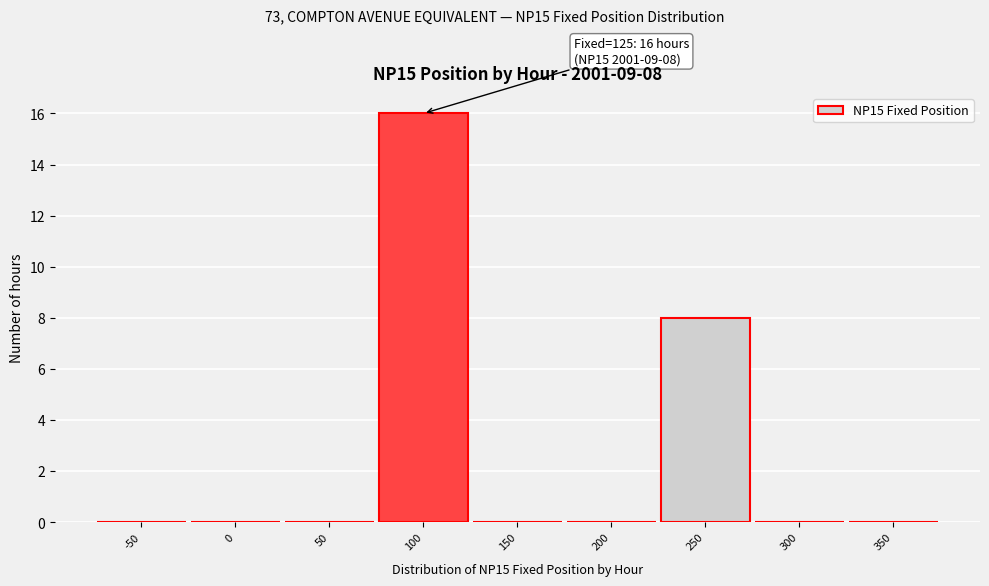

Reading left to right, transcribe all the data shown in this chart.

-50=0	0=0	50=0	100=16	150=0	200=0	250=8	300=0	350=0